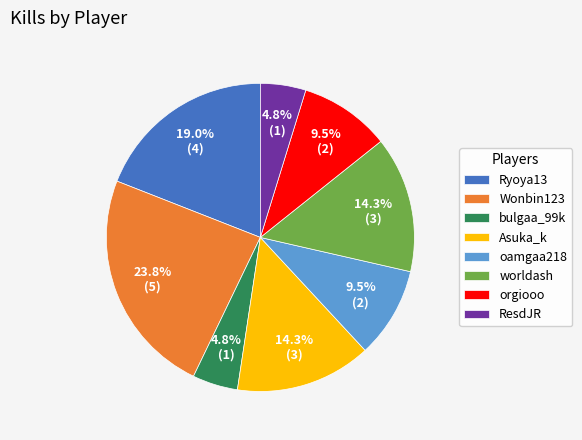

Is there any slice that represents more than half of the pie?

No